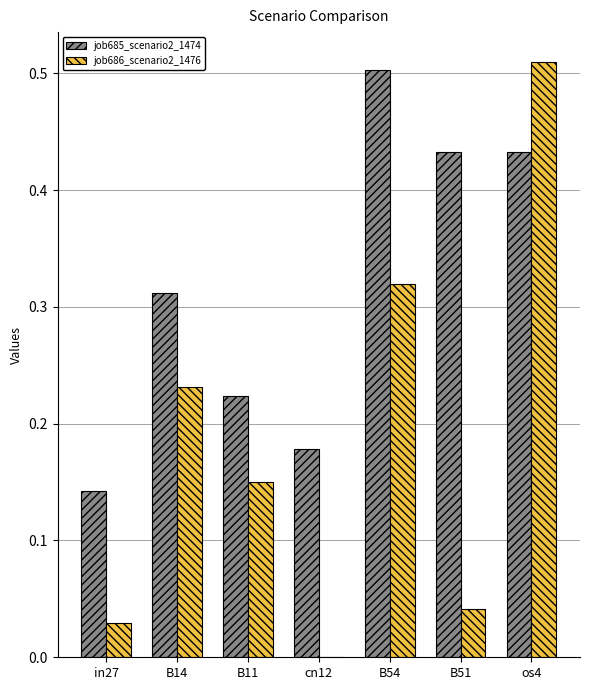

Which category has the highest value in the job686_scenario2_1476 series?

os4